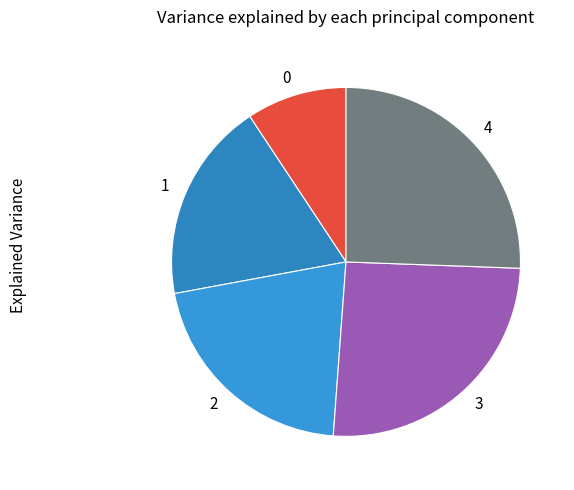

Between 3 and 2, which is larger?

3